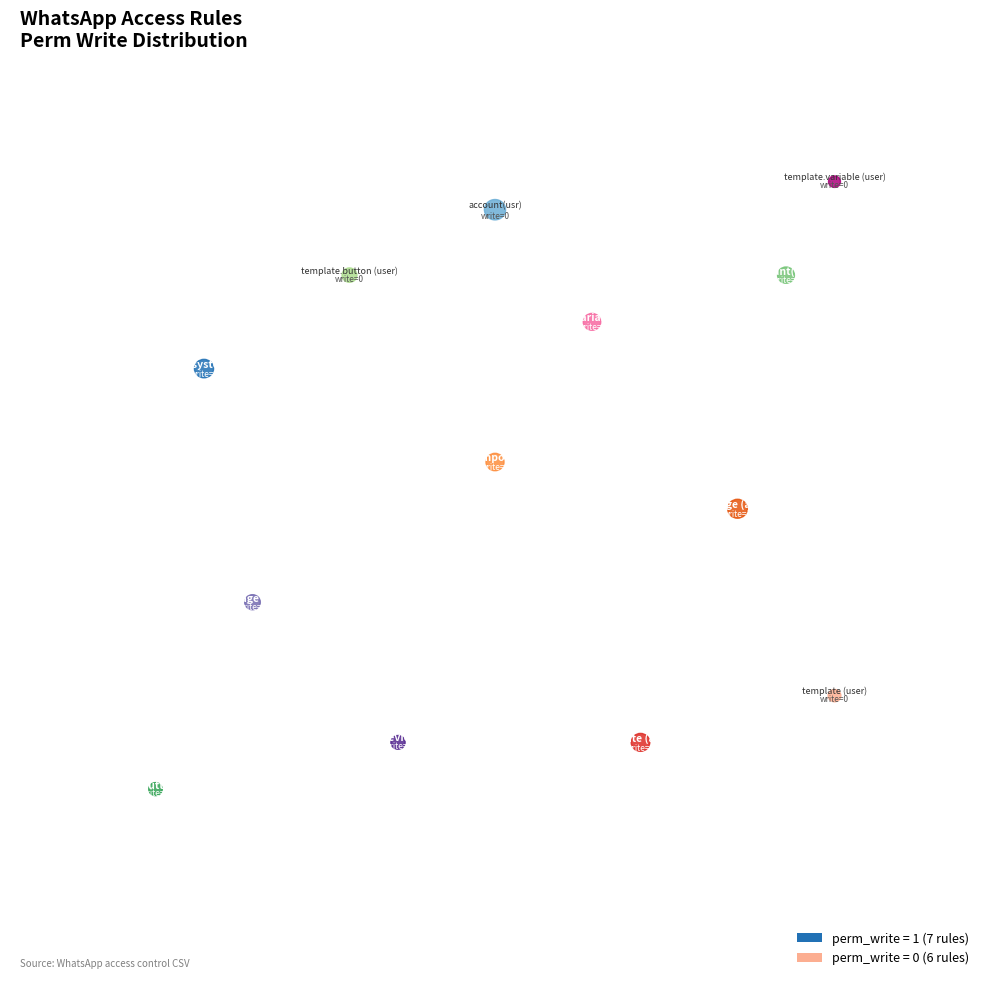

Rank the categories by value from lowest to highest.

access.whatsapp.account.user, access.whatsapp.template (user), access.whatsapp.template.button (user), access.whatsapp.template.variable (user), access.whatsapp.account.system.admin, access.whatsapp.account.admin, access.whatsapp.composer, access.whatsapp.message (admin), access.whatsapp.message (user), access.whatsapp.preview, access.whatsapp.template (admin), access.whatsapp.template.button (admin), access.whatsapp.template.variable (admin)